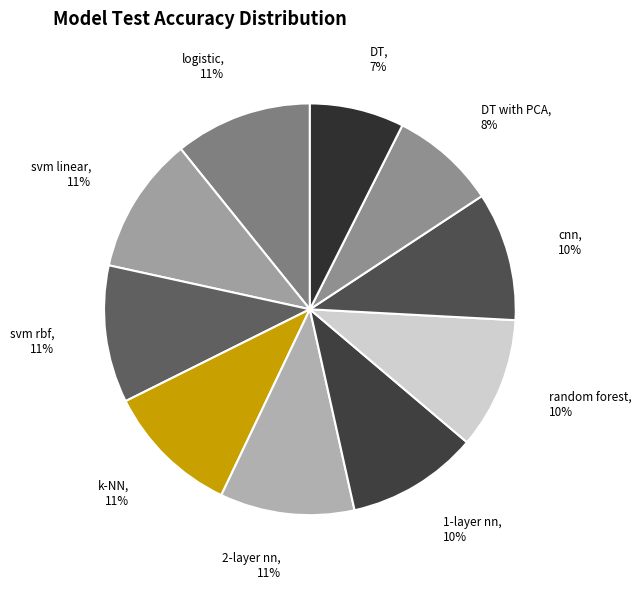

Which category has the smallest portion of the pie?

DT